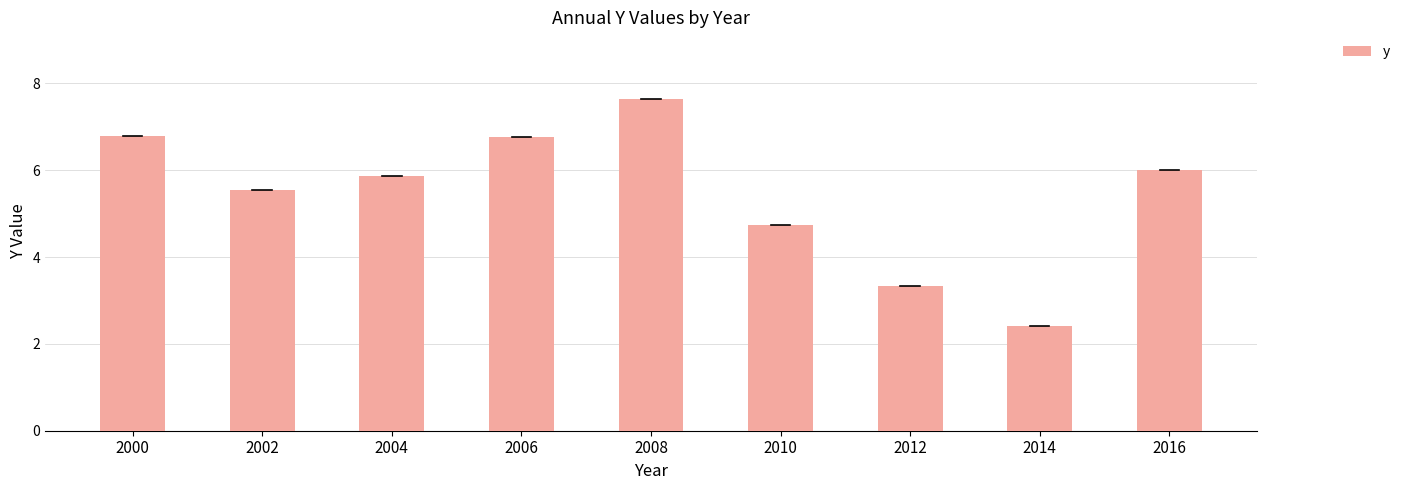

What is the change in value from 2002 to 2006?

+1.2